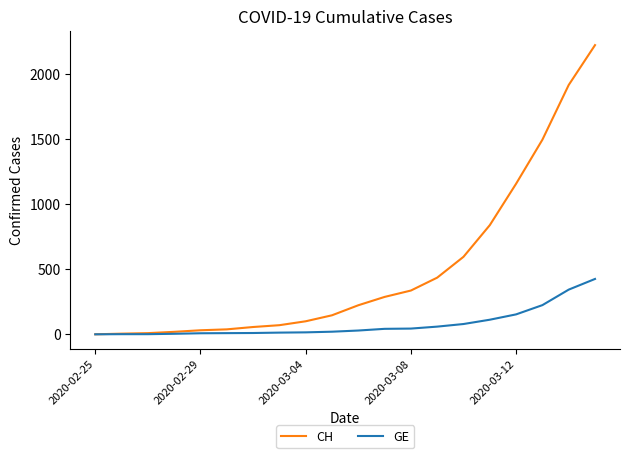

Which series has the largest total across all categories?

CH